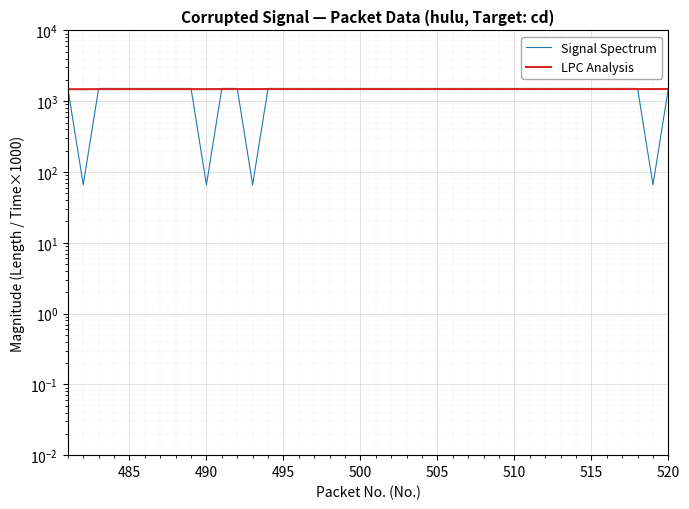

Is the value of LPC Analysis at 495 greater than the value of Signal Spectrum at 30?

No